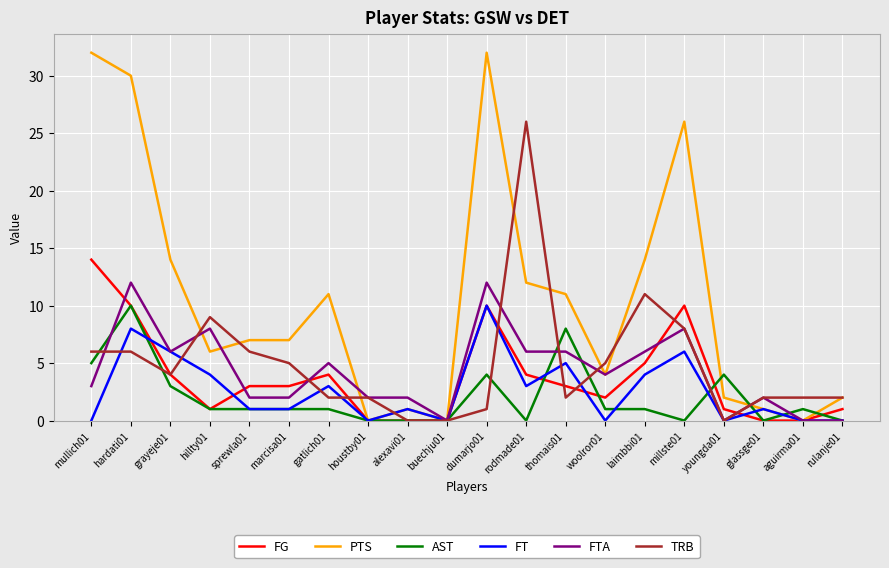

What position from the left is marcisa01?

6